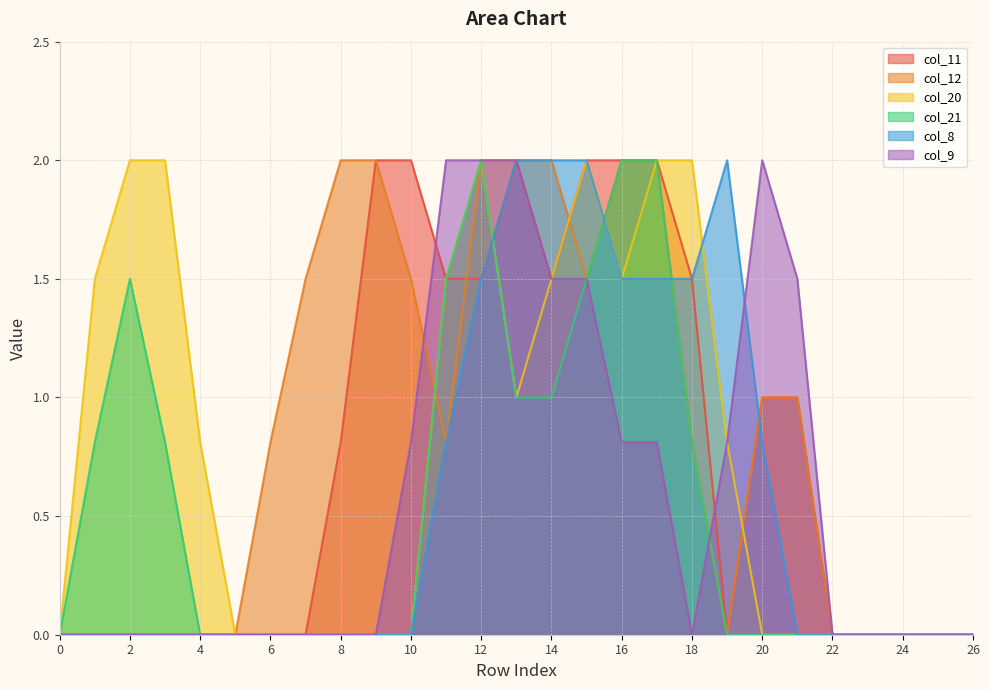

At which category is the sum across all series the highest?

12